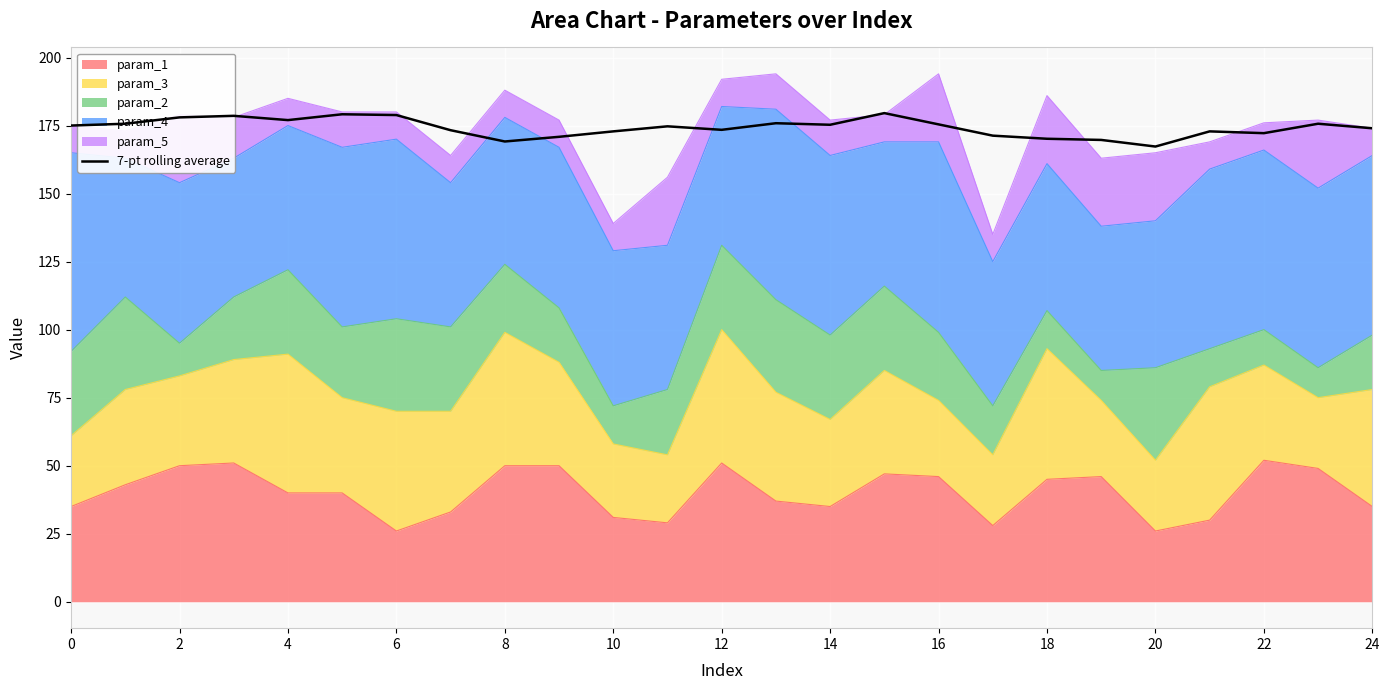

What is the difference between the maximum and minimum values?

12.3